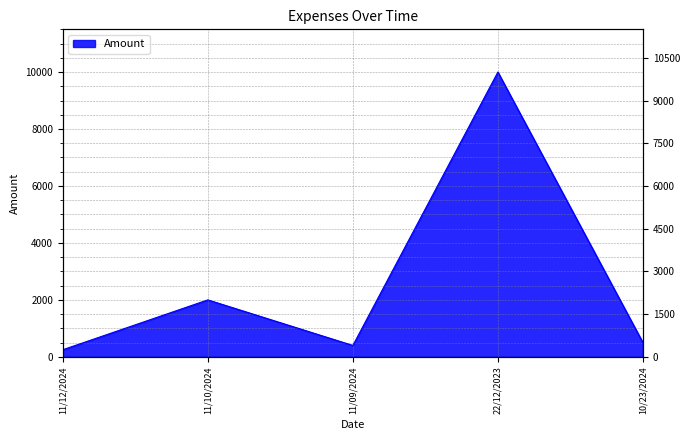

How many interior local valleys (lower than both neighbors) does the data have?

1